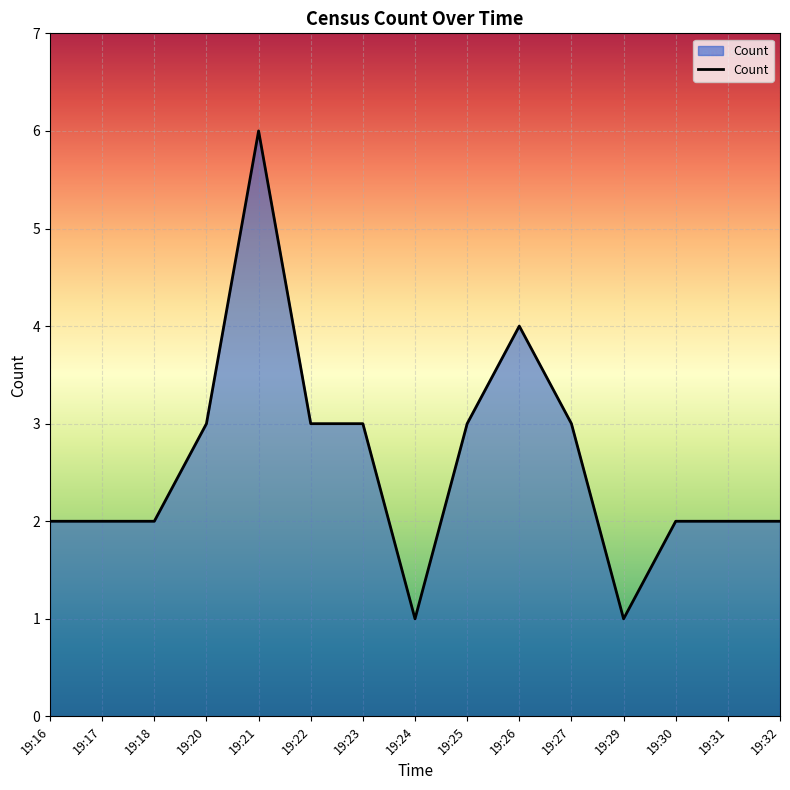

How many values are between 2 and 3?

11